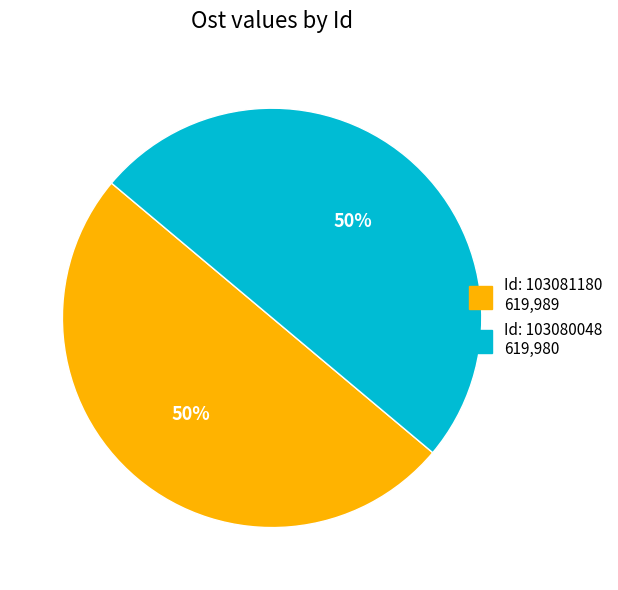

To the nearest percent, what is the average slice percentage?

50%